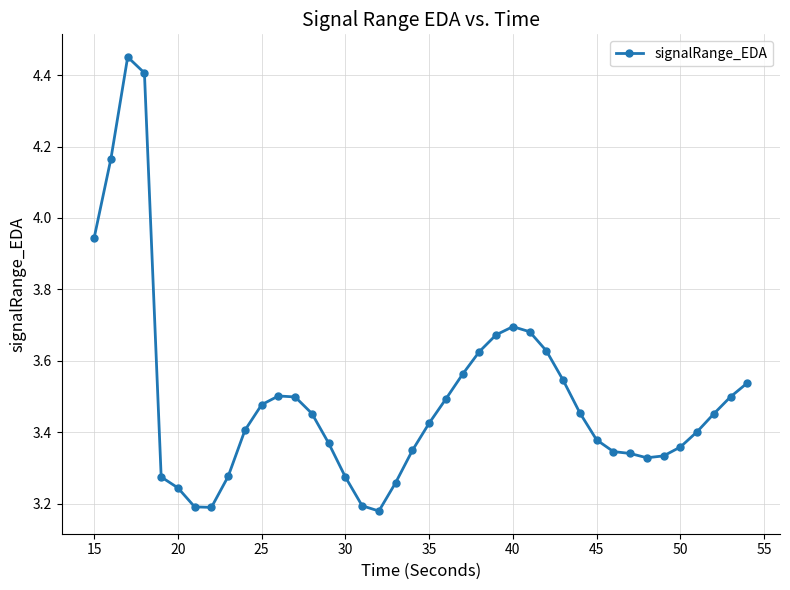

What is the difference between the maximum and minimum values?

1.3